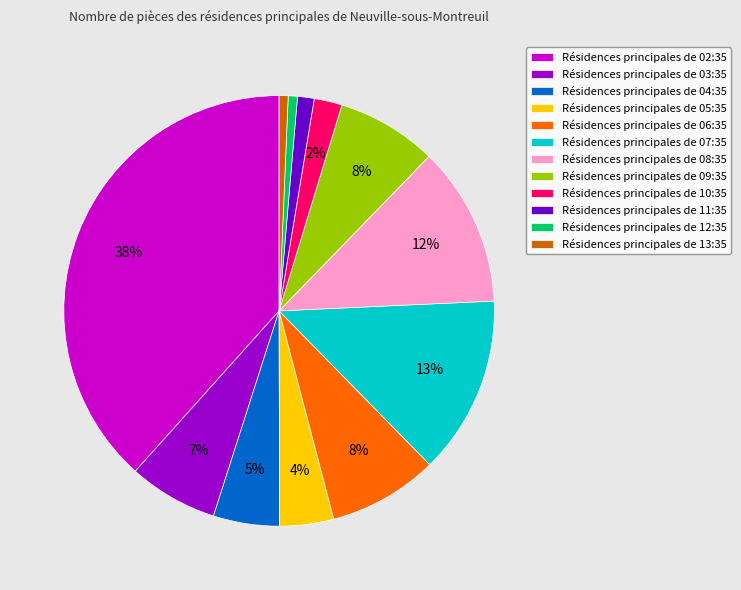

Is there a majority slice in this chart?

No